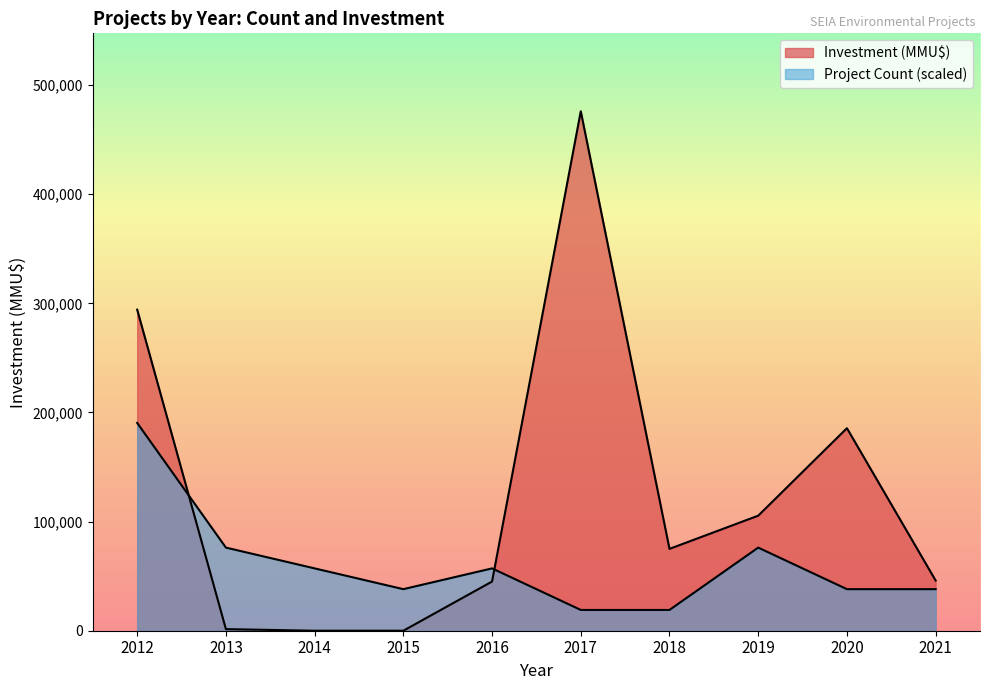

Rank the series by their maximum value, from lowest to highest.

Project Count, Investment (MMU$)